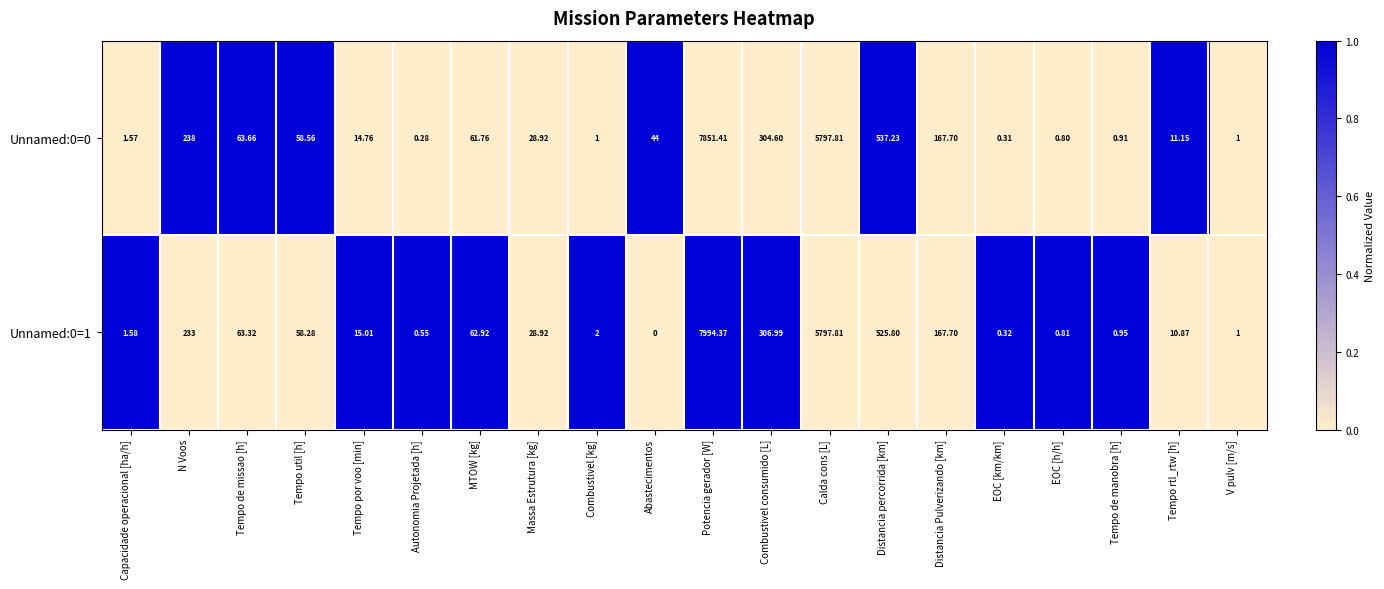

At which category is the sum across all series the highest?

Potencia gerador [W]